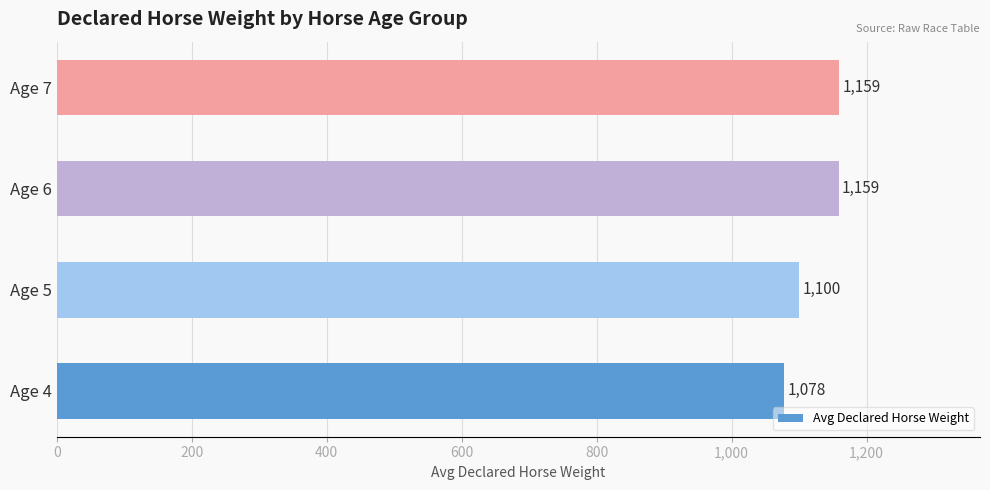

At which label is the value closest to 1118?

Age 5